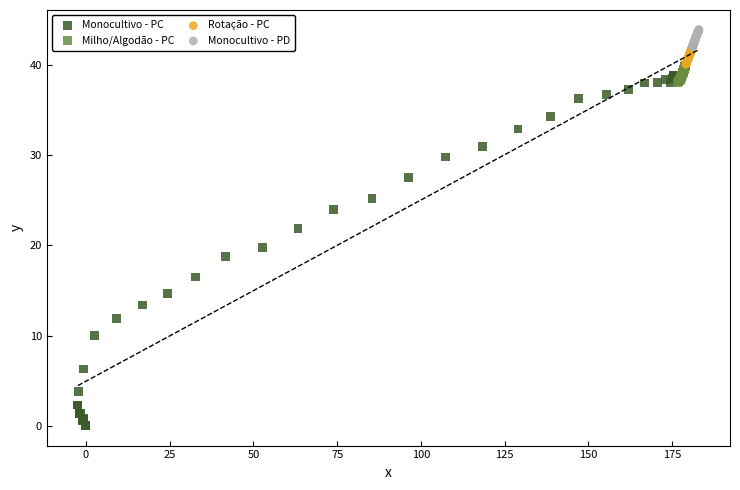

What are all the series names shown in the legend?

Monocultivo - PC, Milho/Algodão - PC, Rotação - PC, Monocultivo - PD